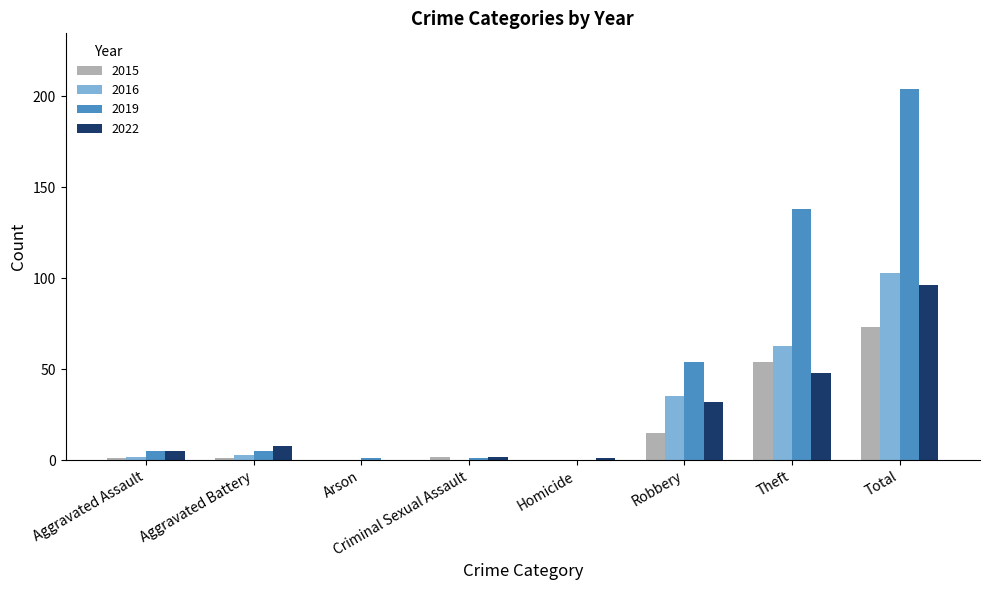

What is the approximate value of 2016 at Robbery?

35